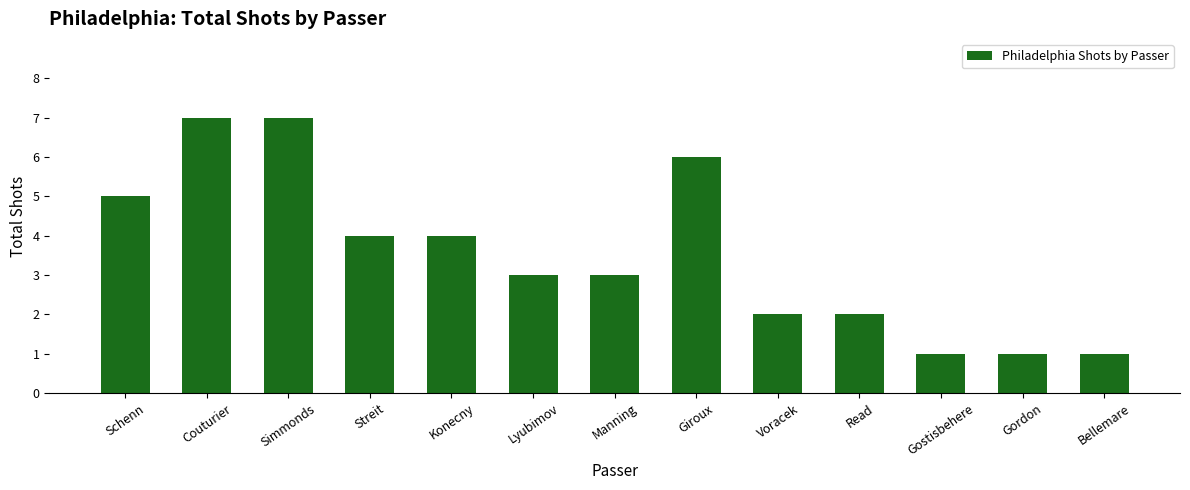

What value does the data have at Streit?

4